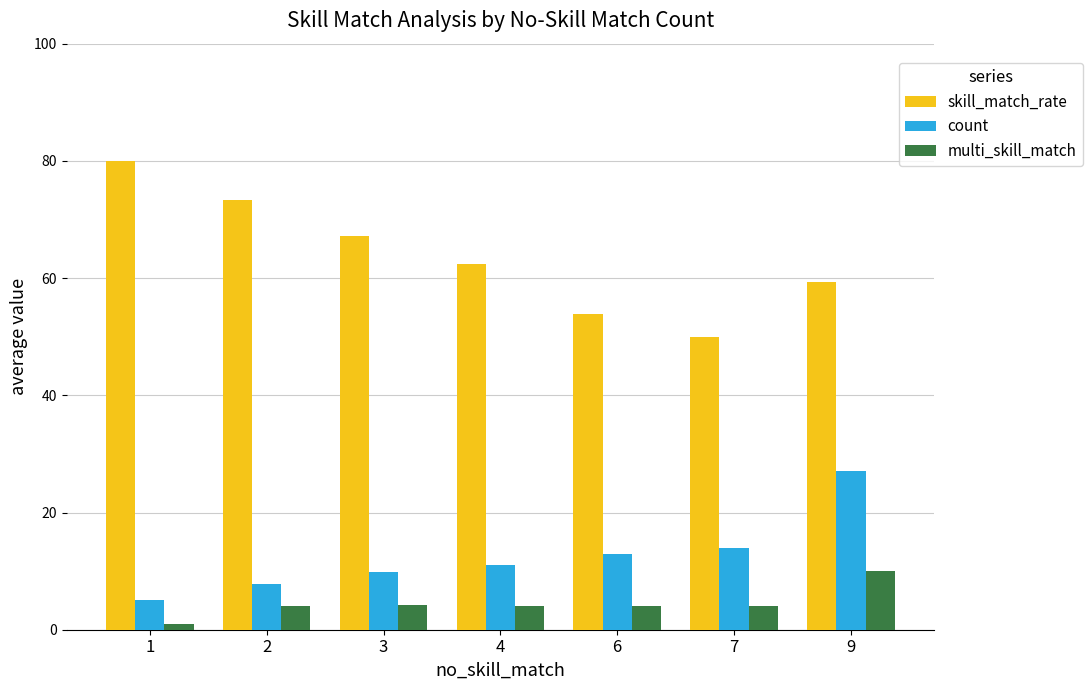

Which category has the highest value across all series?

1